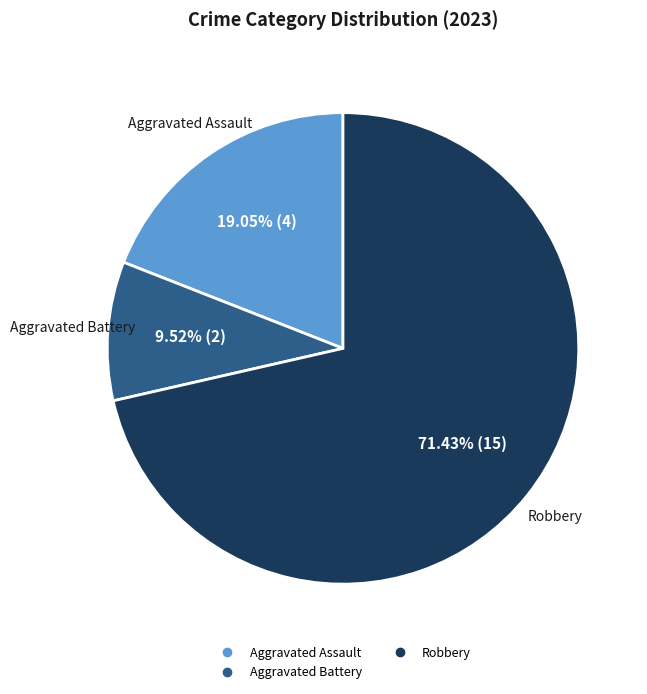

Count the number of slices in the pie.

3